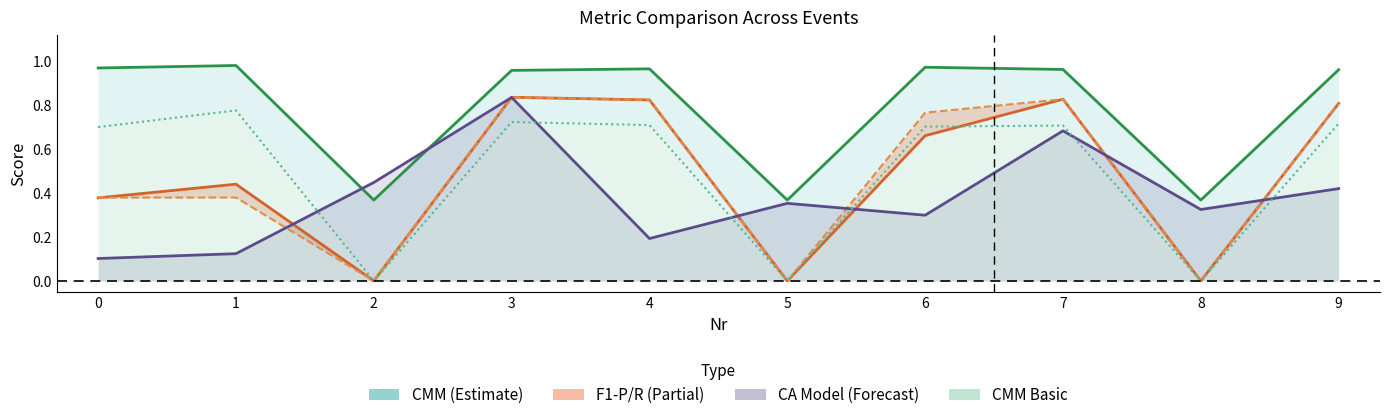

What is the difference between the maximum and second lowest values in the CA Model series?

0.7